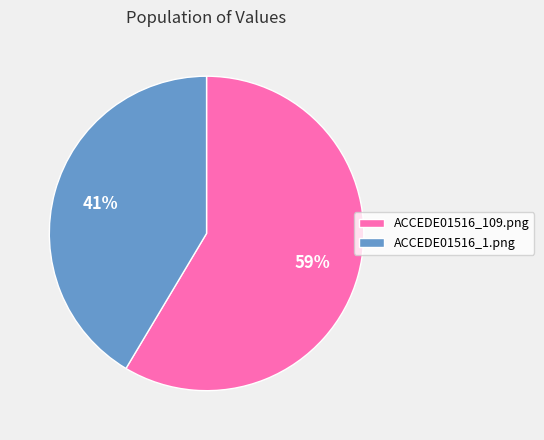

Count the number of slices in the pie.

2